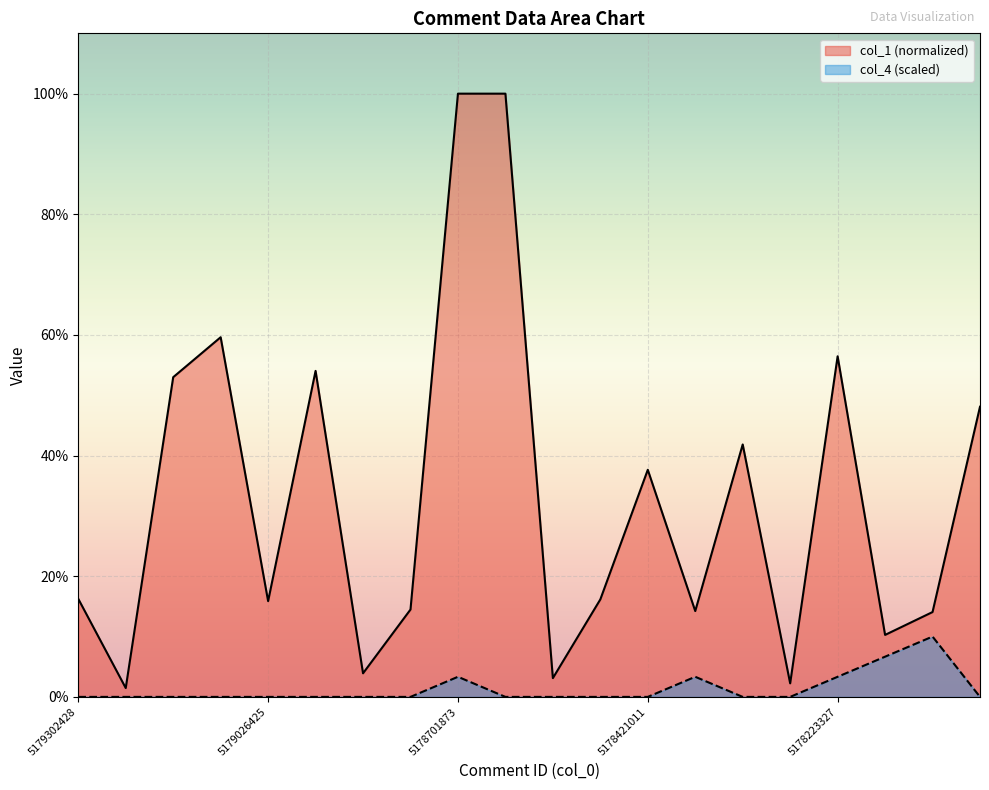

What is the difference between the maximum and minimum values in the col_4 series?

10.0